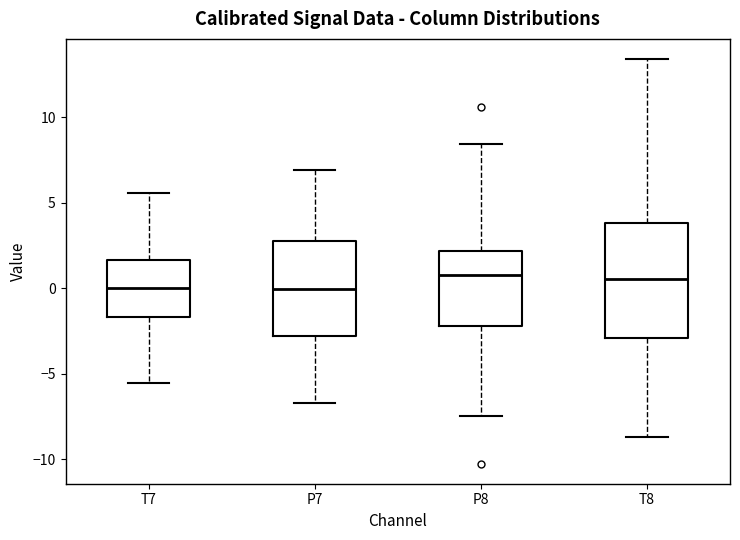

Where is the upper edge of the box for T8 on the y-axis? The values are not printed on the chart, so give them approximately, as read against the axis.

4.0